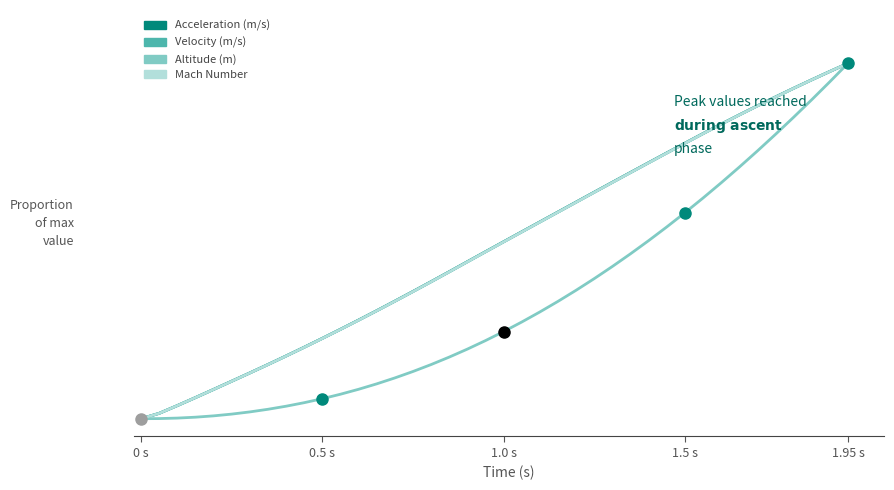

Rank the series by their maximum value, from highest to lowest.

Acceleration (m/s), Velocity (m/s), Altitude (m), Mach Number